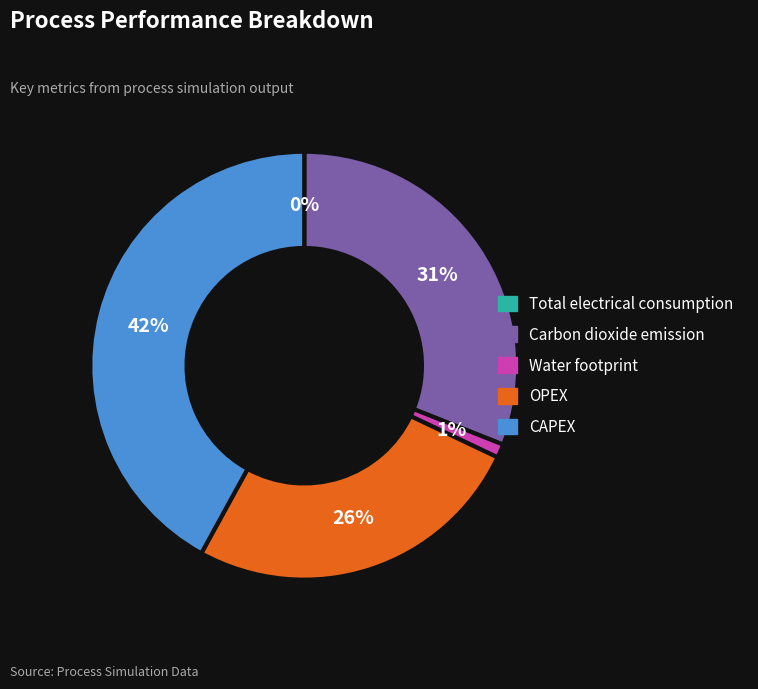

Is there a majority slice in this chart?

No